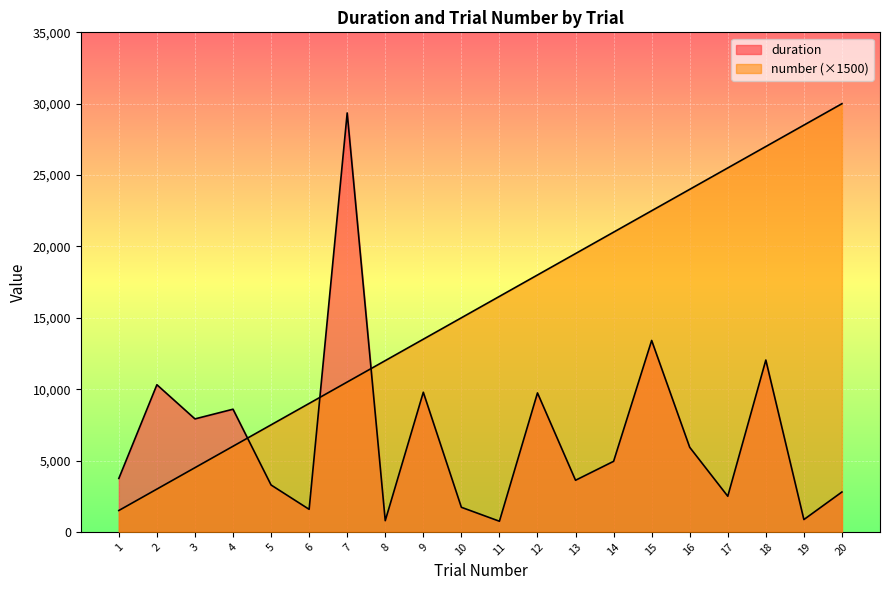

What is the difference between the maximum and second lowest values in the duration series?

28566